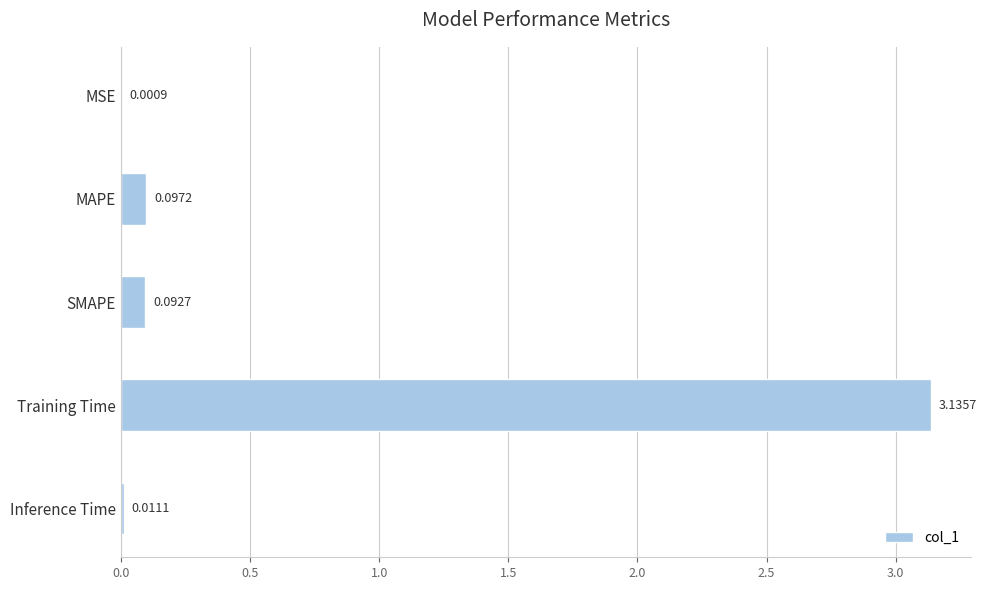

Which category has the highest value across all series?

Training Time